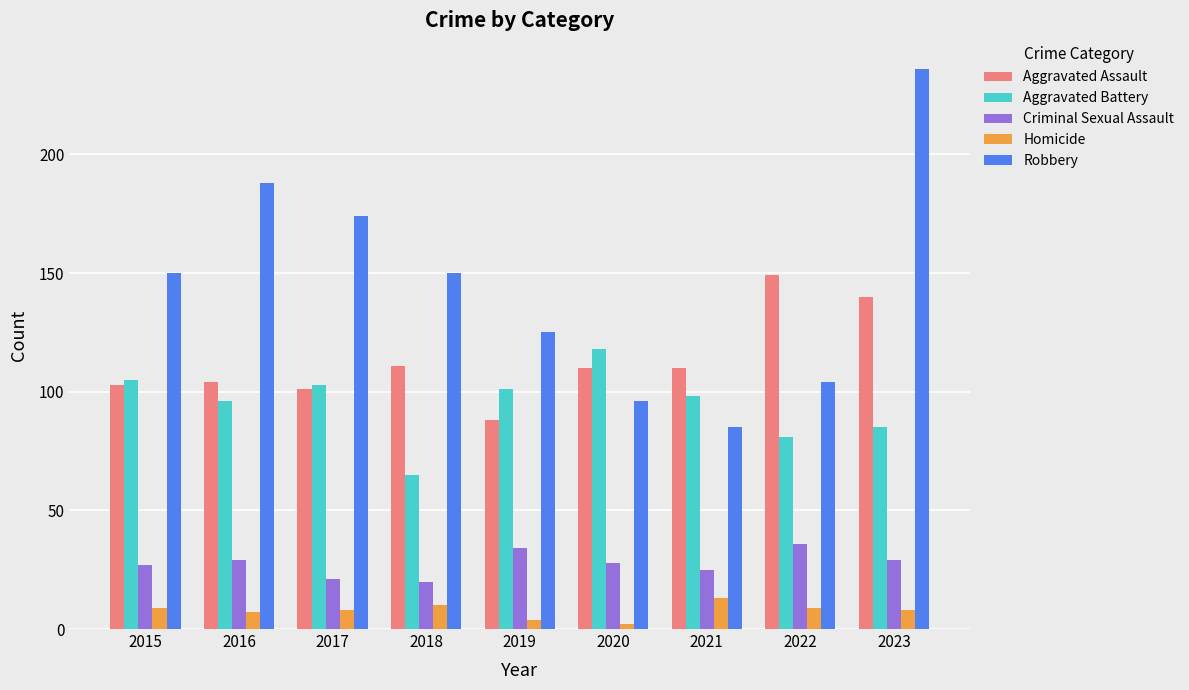

What is the difference between the highest and lowest values at 2023?

228